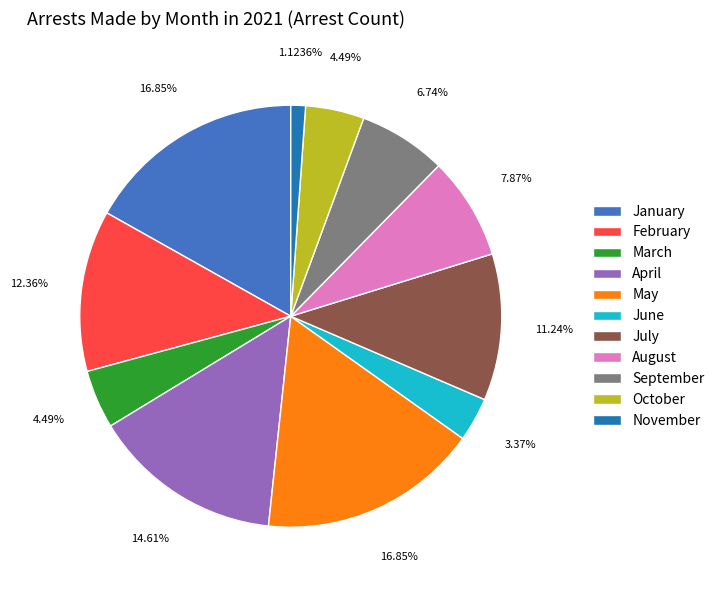

Combined, what portion of the pie is November and April?

15.7%